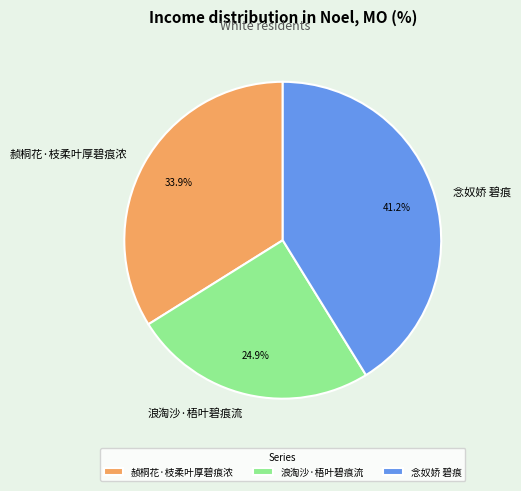

What percentage do 念奴娇 碧痕 and 赪桐花·枝柔叶厚碧痕浓 together represent?

75.1%